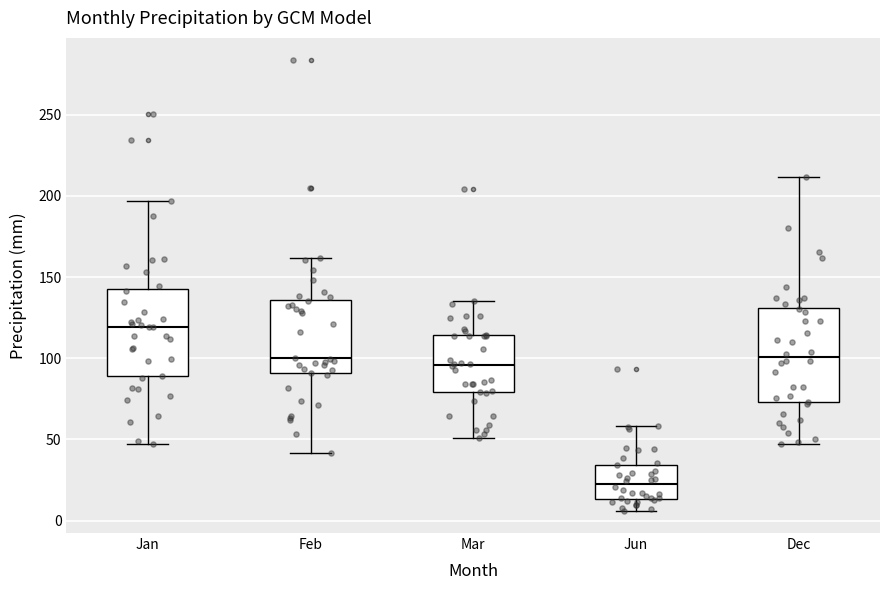

Where does the median line of the box for Feb sit on the y-axis? The values are not printed on the chart, so give them approximately, as read against the axis.

100